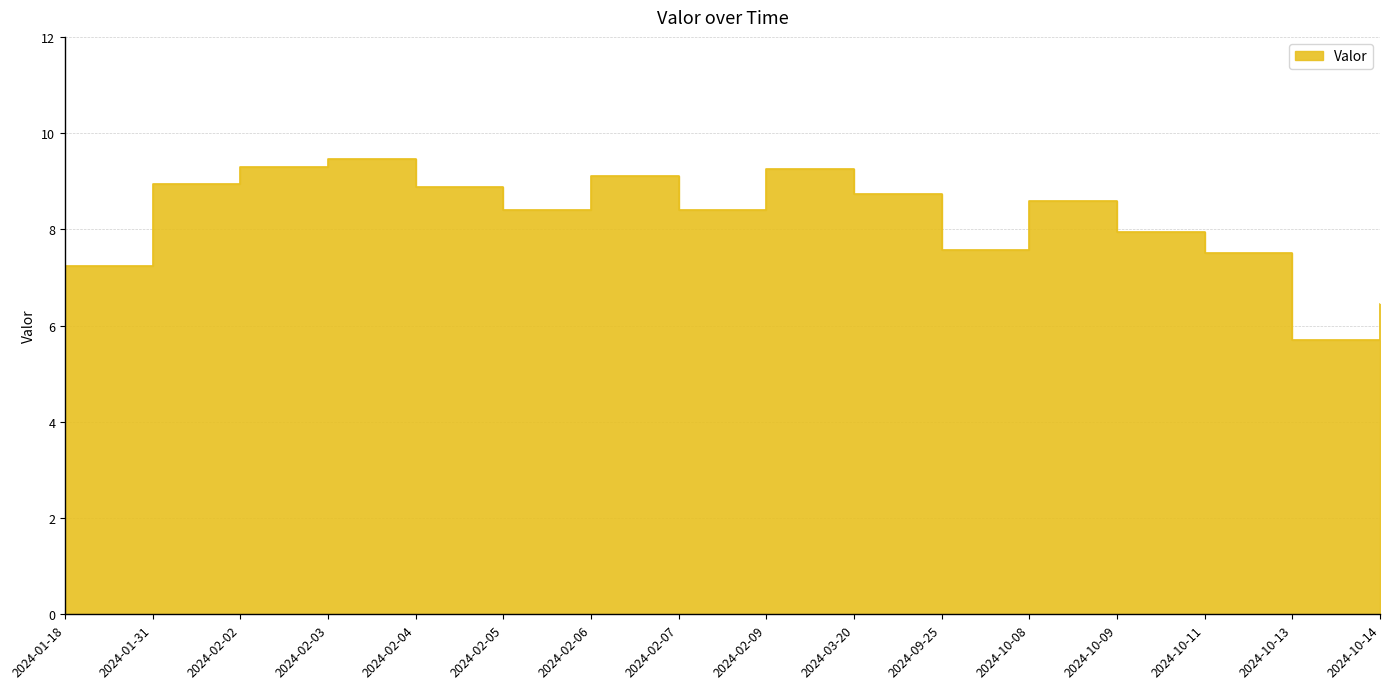

Rank the categories by value from highest to lowest.

2024-02-03, 2024-02-02, 2024-02-09, 2024-02-06, 2024-01-31, 2024-02-04, 2024-03-20, 2024-10-08, 2024-02-05, 2024-02-07, 2024-10-09, 2024-09-25, 2024-10-11, 2024-01-18, 2024-10-14, 2024-10-13